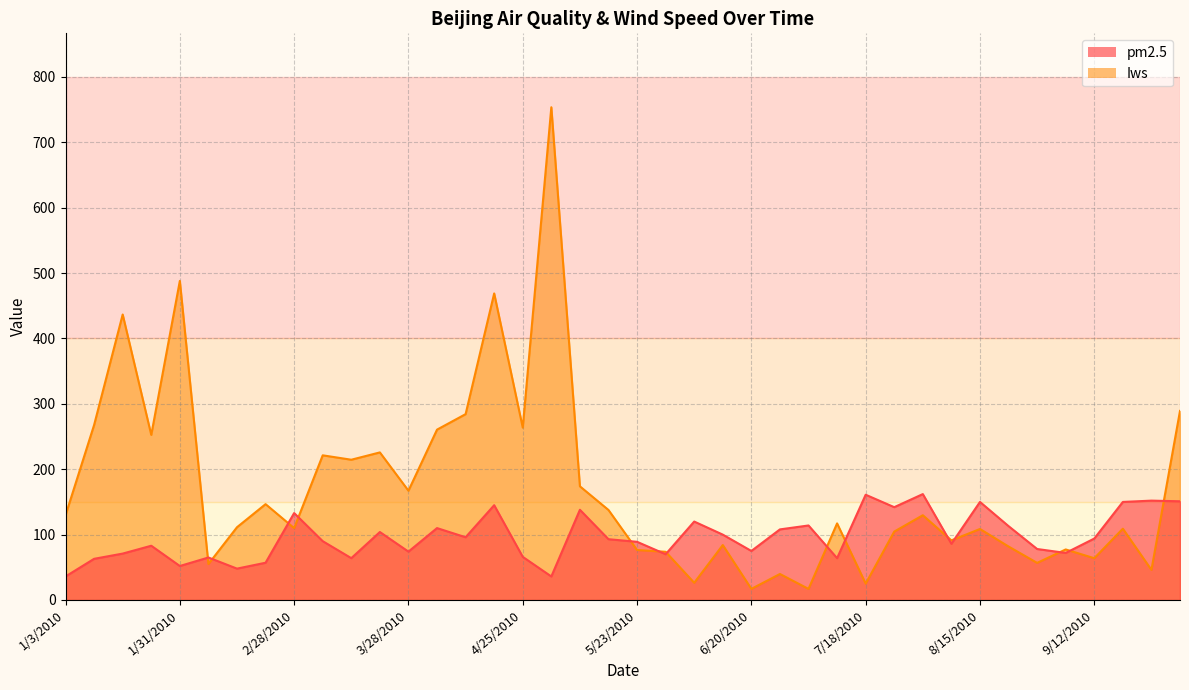

How many lines are shown in the chart?

2